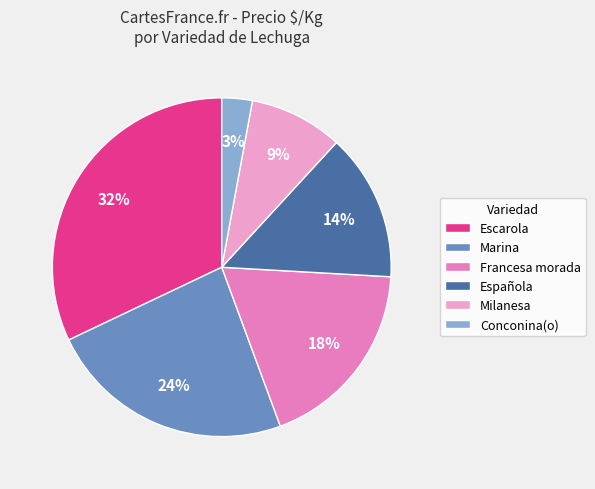

How many segments does this pie chart have?

6